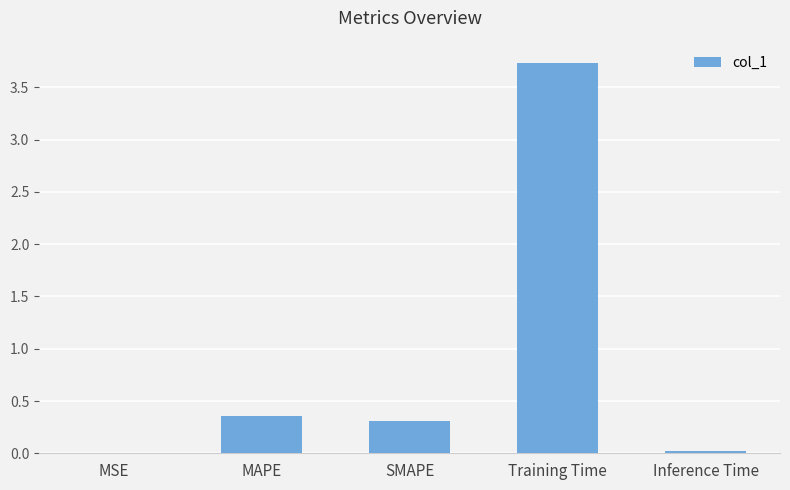

What is the maximum value shown in the chart?

3.7